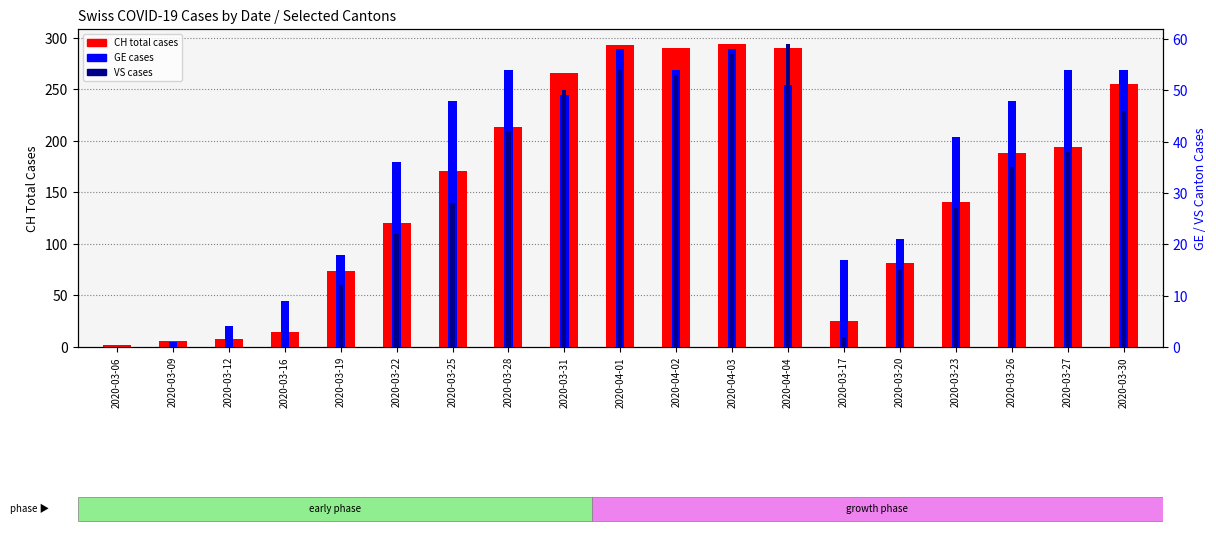

Which category has the highest value in the VS cases series?

2020-04-04